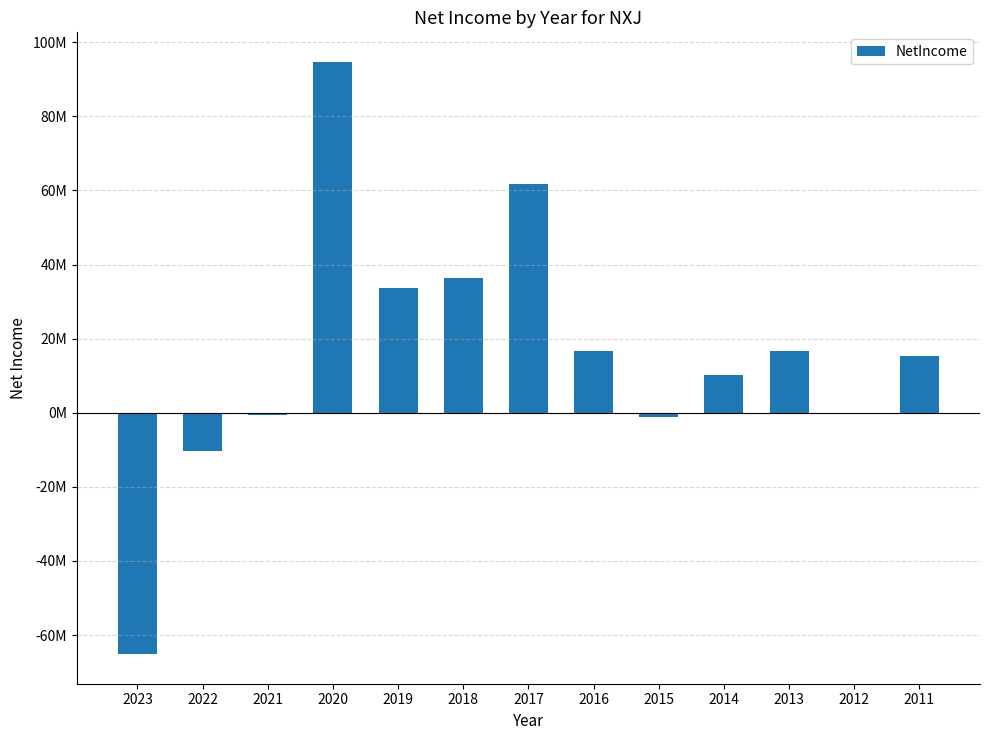

How many data points are less than 15225703?

6